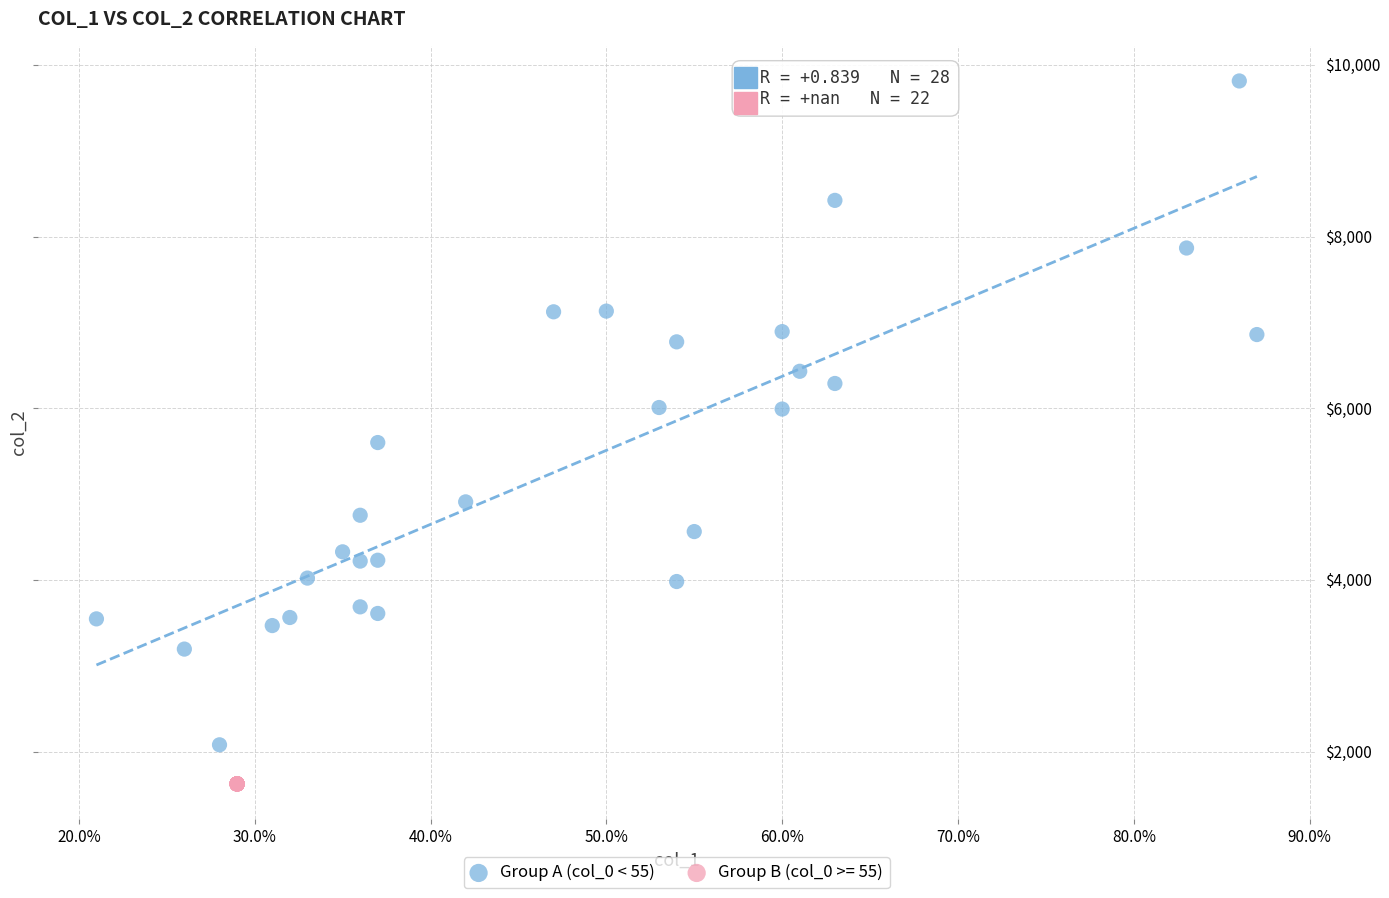

Which series reaches the maximum Y coordinate?

Group A (col_0 < 55)